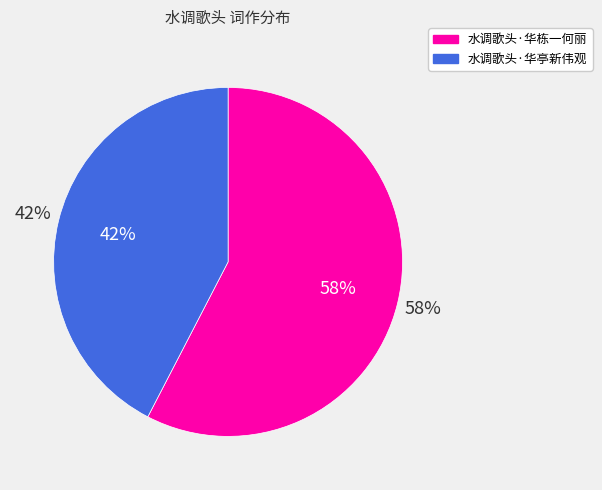

Is 水调歌头·华亭新伟观 the majority of the pie?

No